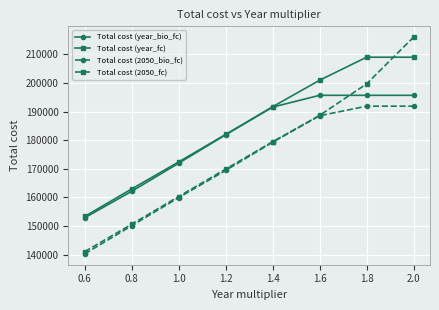

What is the sum of the Total cost (2050_fc) values at 1.4 and 0.6?

320517.3